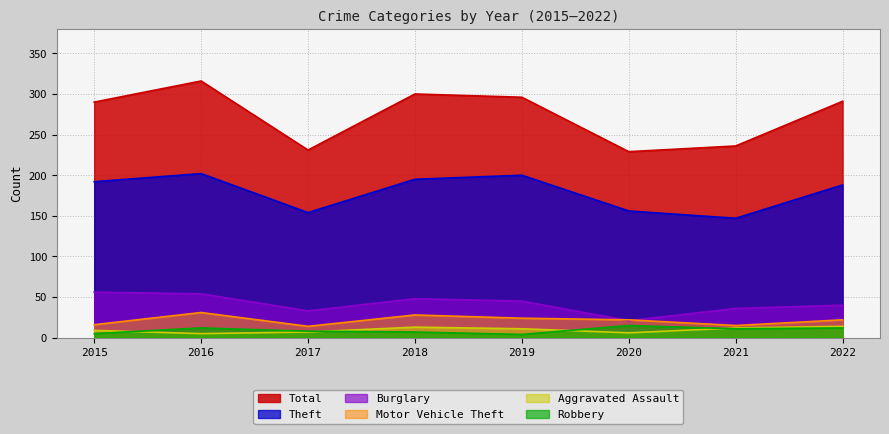

In Total, how many points are lower than both neighbors (excluding endpoints)?

2